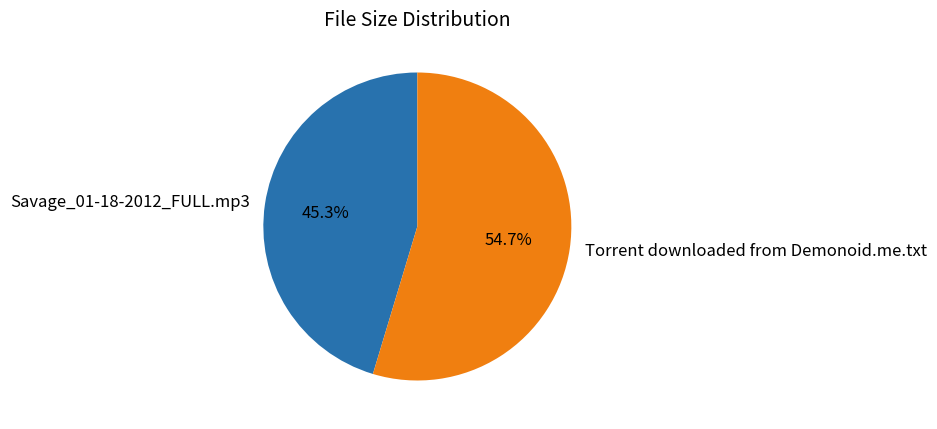

Does Torrent downloaded from Demonoid.me.txt account for over 50% of the chart?

Yes